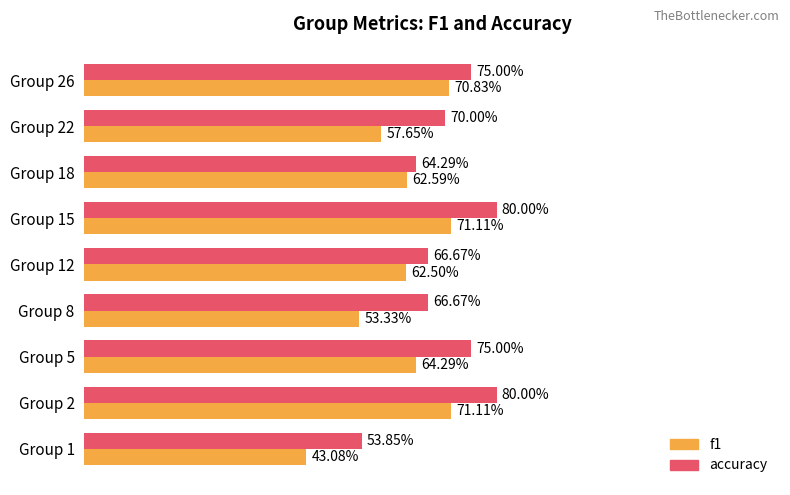

At how many categories does at least one series exceed 0?

9